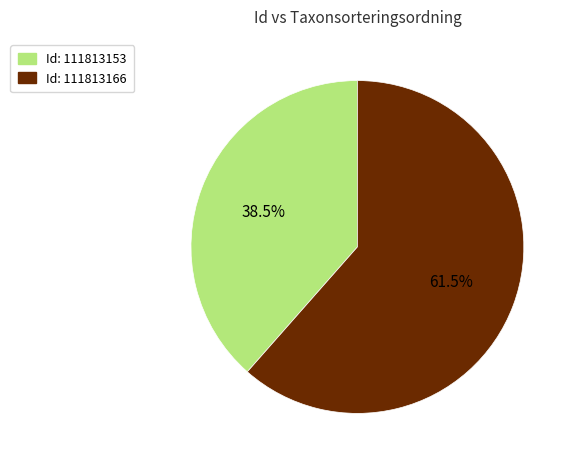

Is there any slice that represents more than half of the pie?

Yes